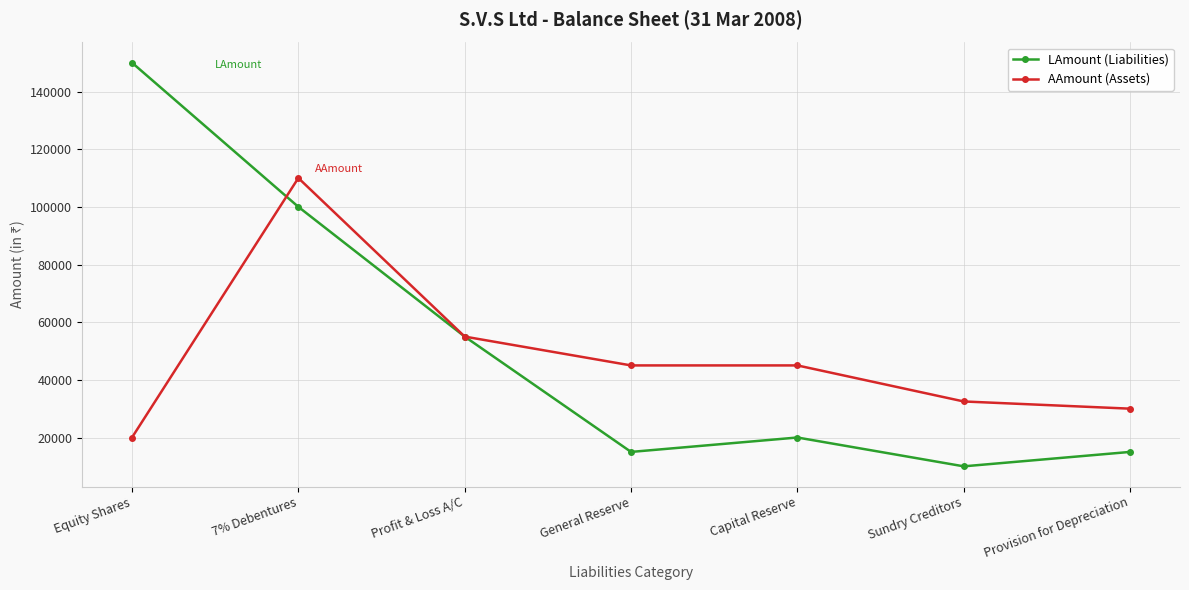

Which series has the largest total across all categories?

LAmount (Liabilities)